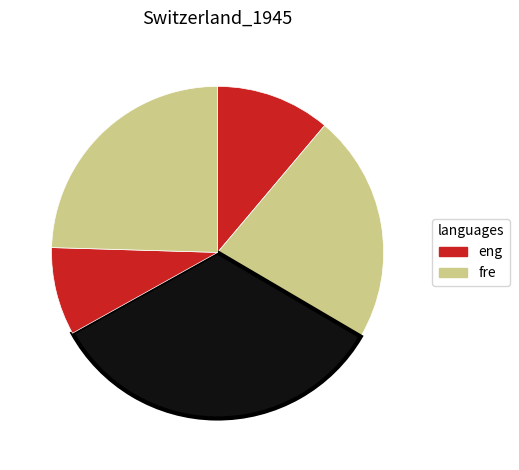

Count the number of slices in the pie.

5